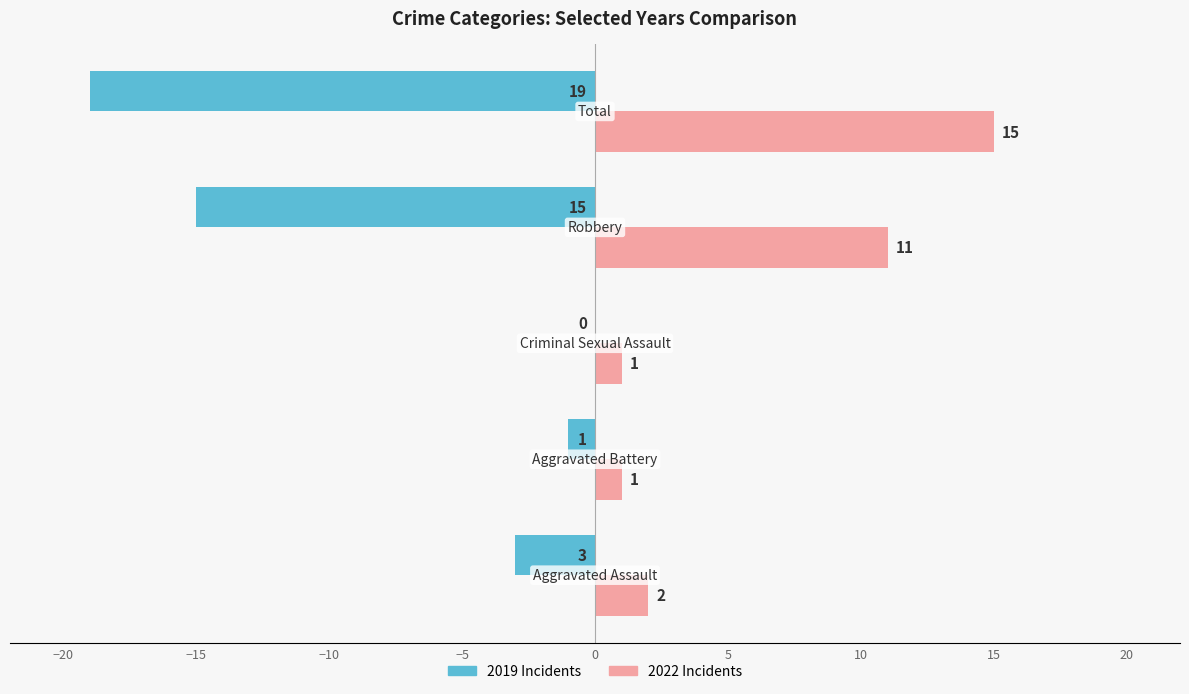

What is the greatest value displayed?

15